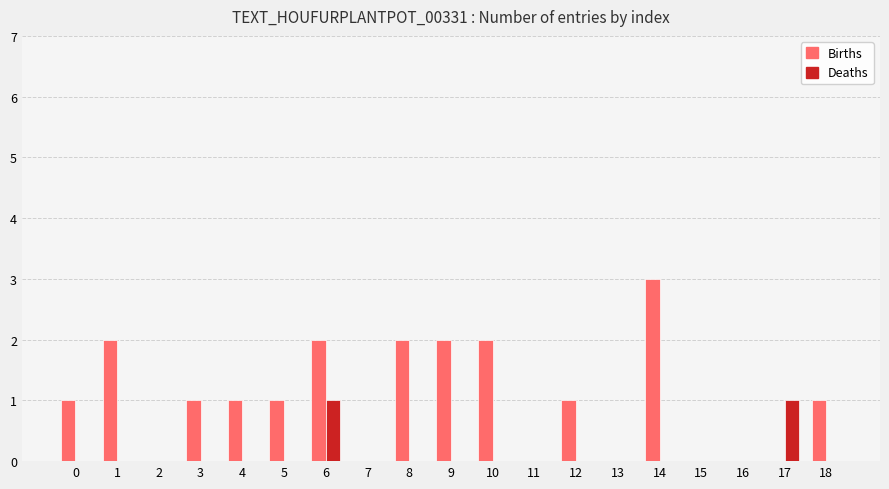

Is the value of Deaths at 9 greater than the value of Births at 14?

No